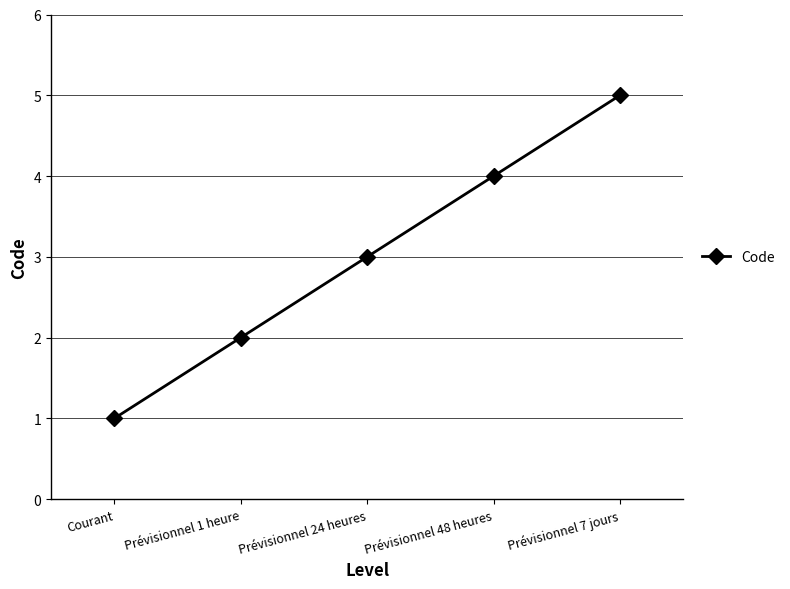

What is the difference between the values at Courant and Prévisionnel 7 jours?

4